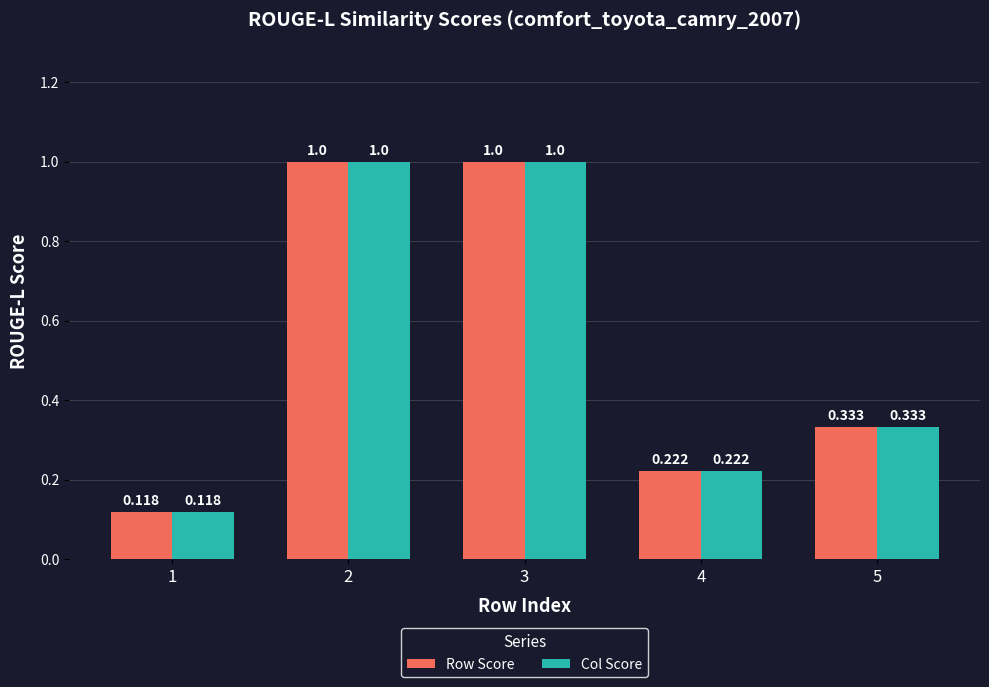

Does the chart contain any negative values?

No